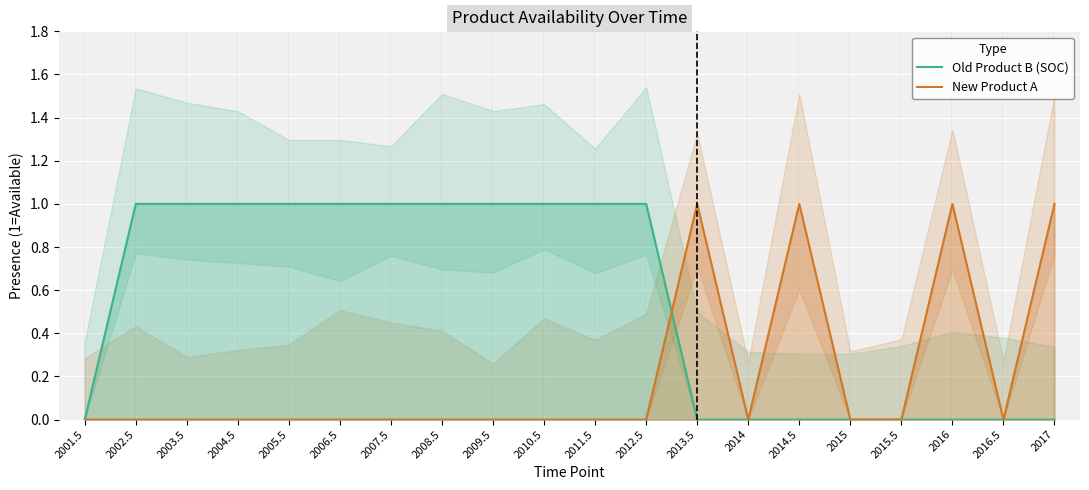

What is the highest value of the New Product A series?

1